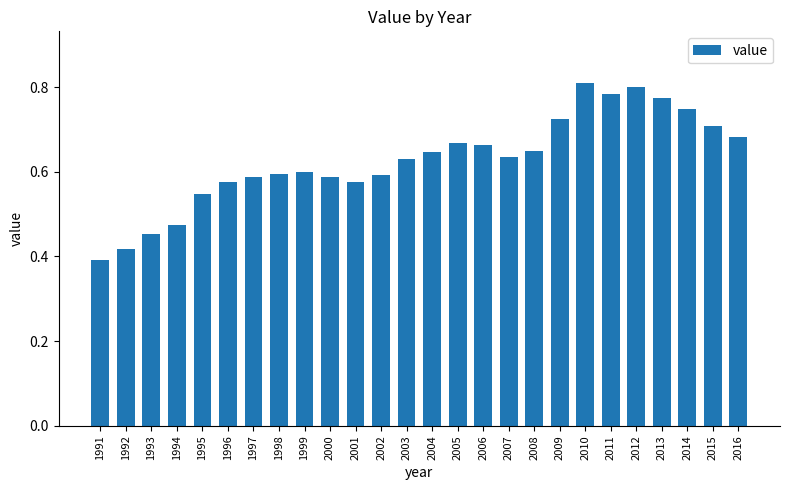

True or false: the data shows 0.4 at 2001.

False